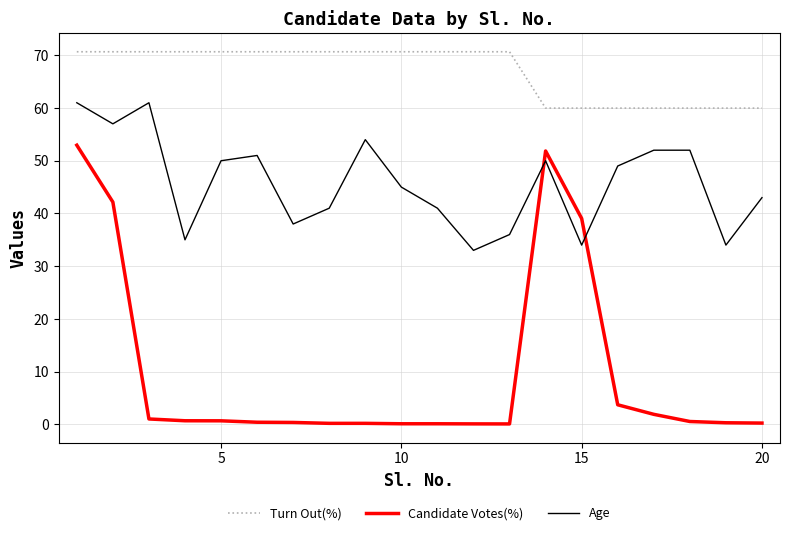

Which series has the largest total across all categories?

Turn Out(%)